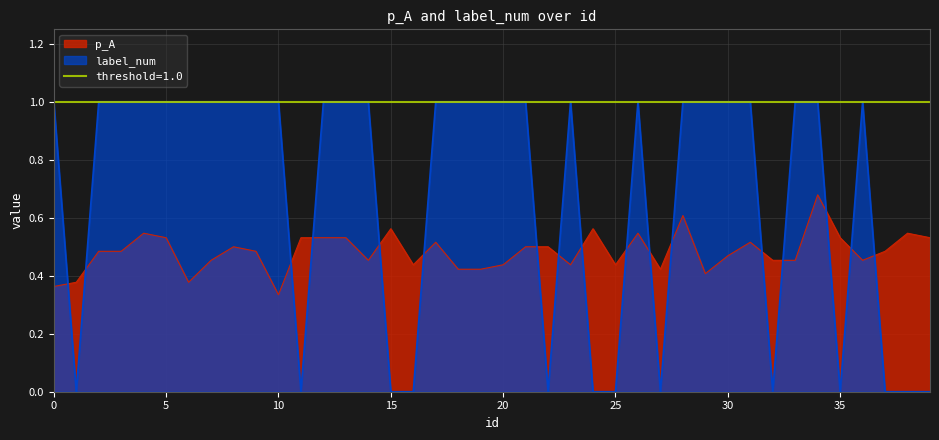

What is the difference between the maximum and minimum values in the label_num series?

1.0